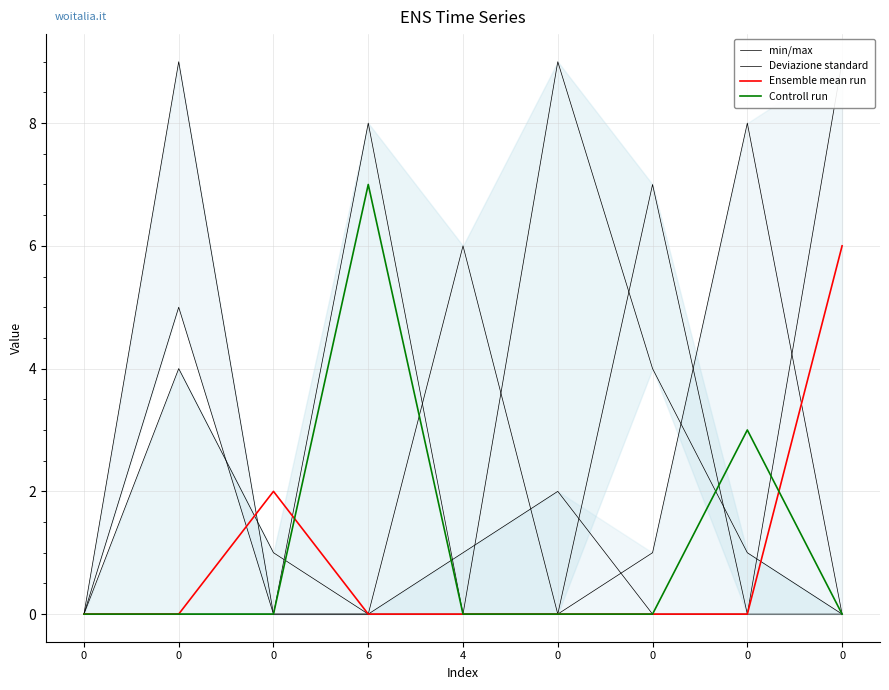

How many lines are shown in the chart?

4